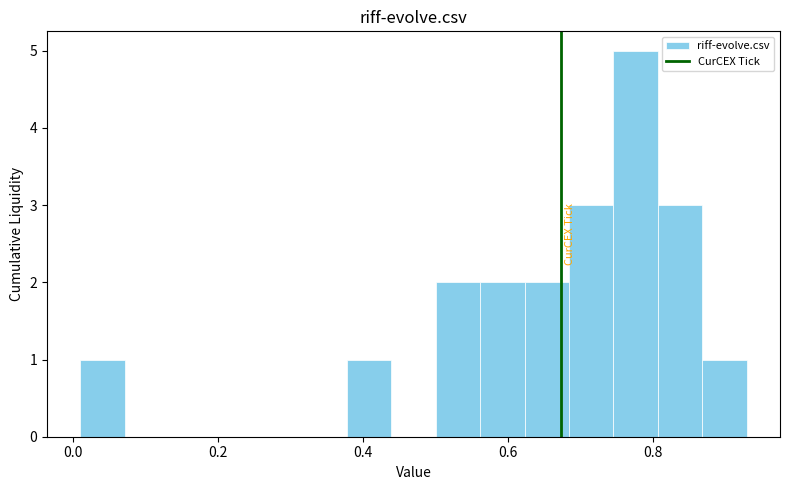

Read against the x-axis, roughly where is the centre of the tallest bar?

0.78